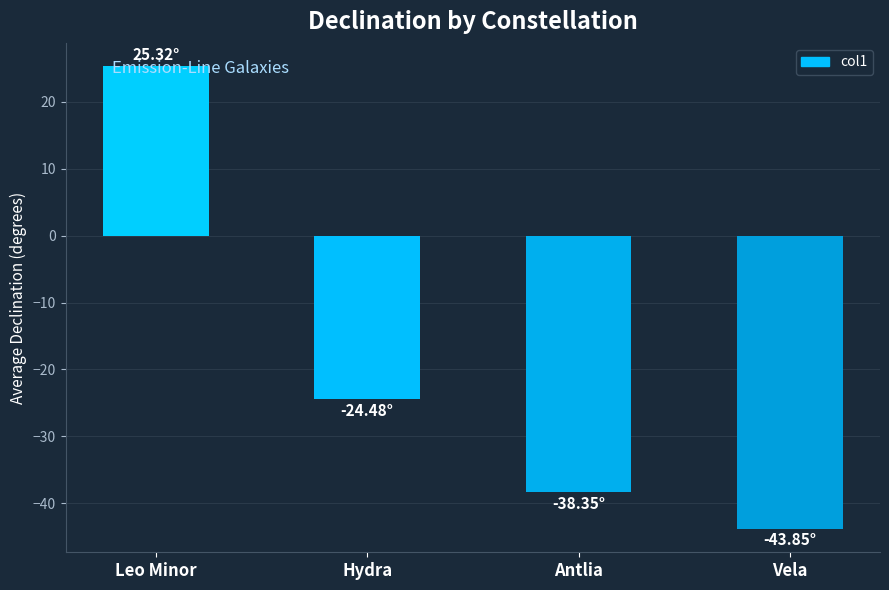

List the labels in order of value, largest first.

Leo Minor, Hydra, Antlia, Vela